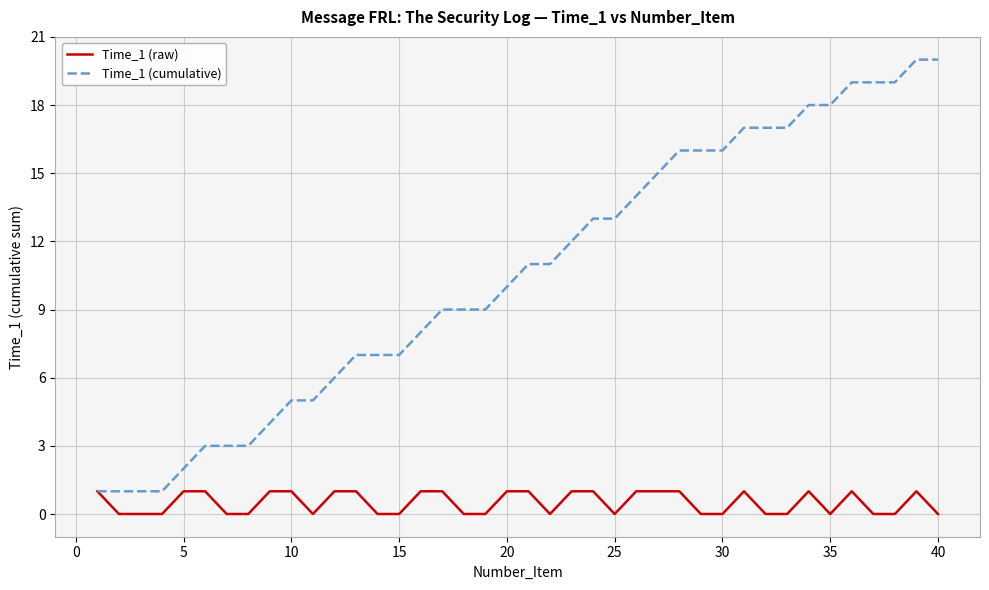

Which series has the largest total across all categories?

Time_1 (cumulative)